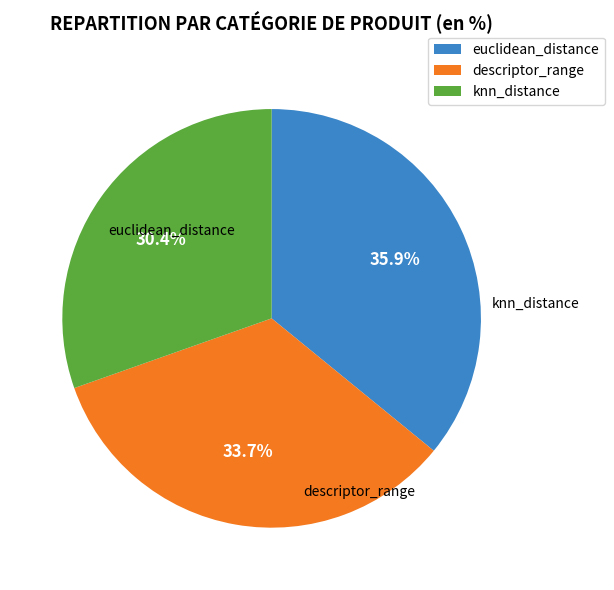

Is it true that euclidean_distance is 36% of the pie?

True